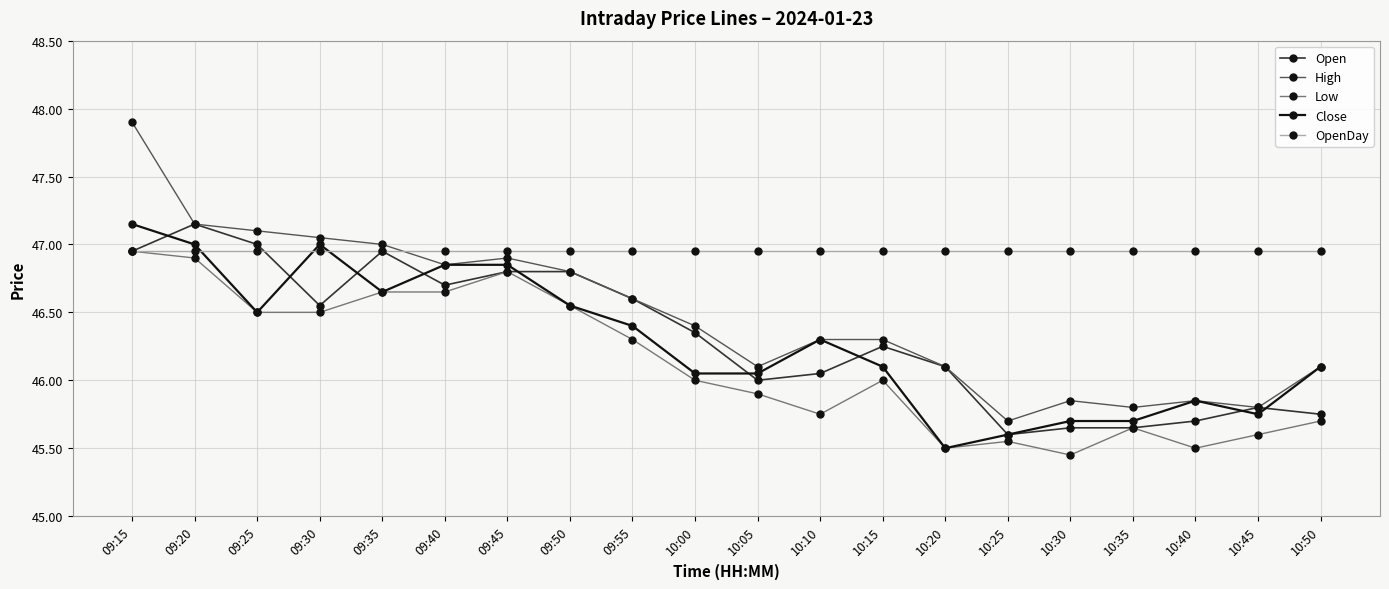

What is the difference between the highest and lowest values at 10:30?

1.5